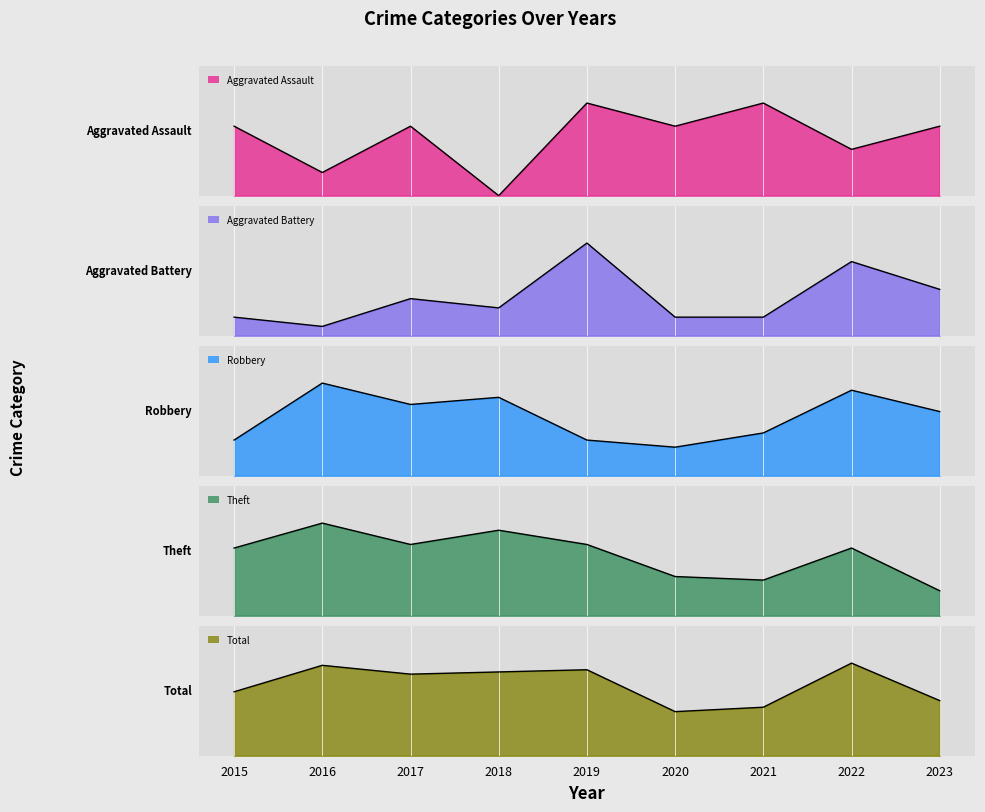

Reading left to right, transcribe all the data shown in this chart.

Aggravated Assault: 2015=3	2016=1	2017=3	2018=0	2019=4	2020=3	2021=4	2022=2	2023=3
Aggravated Battery: 2015=2	2016=1	2017=4	2018=3	2019=10	2020=2	2021=2	2022=8	2023=5
Robbery: 2015=5	2016=13	2017=10	2018=11	2019=5	2020=4	2021=6	2022=12	2023=9
Theft: 2015=19	2016=26	2017=20	2018=24	2019=20	2020=11	2021=10	2022=19	2023=7
Total: 2015=29	2016=41	2017=37	2018=38	2019=39	2020=20	2021=22	2022=42	2023=25